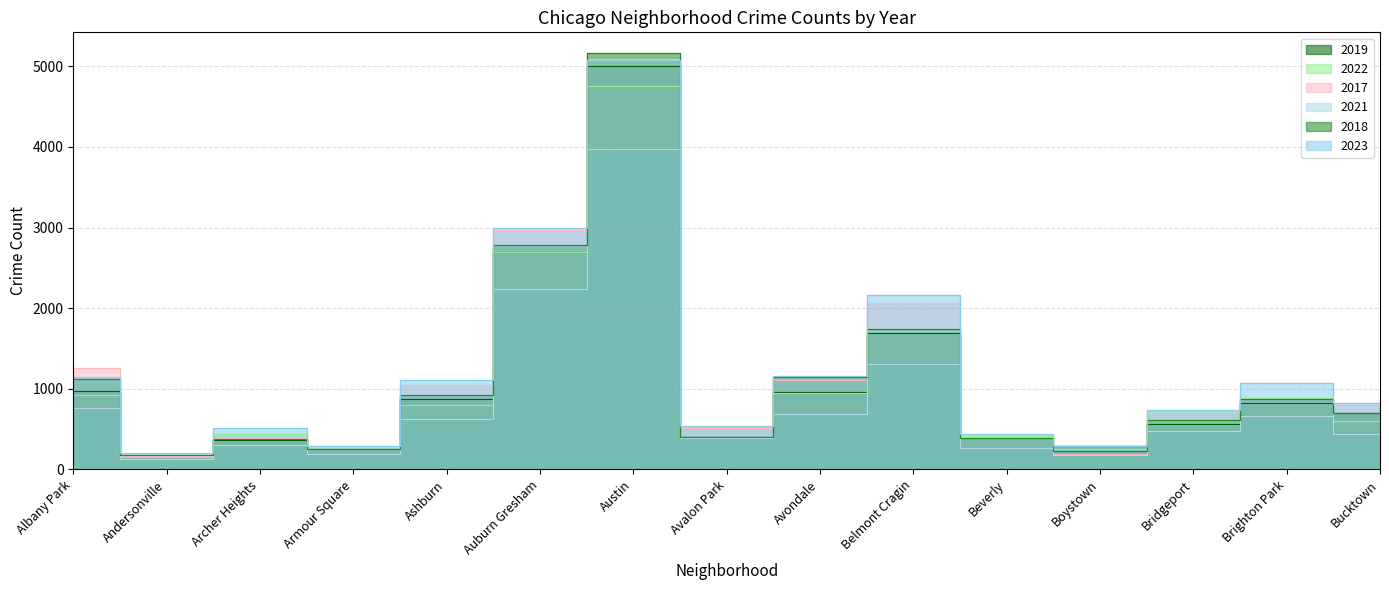

What is the maximum value for 2021?

3970